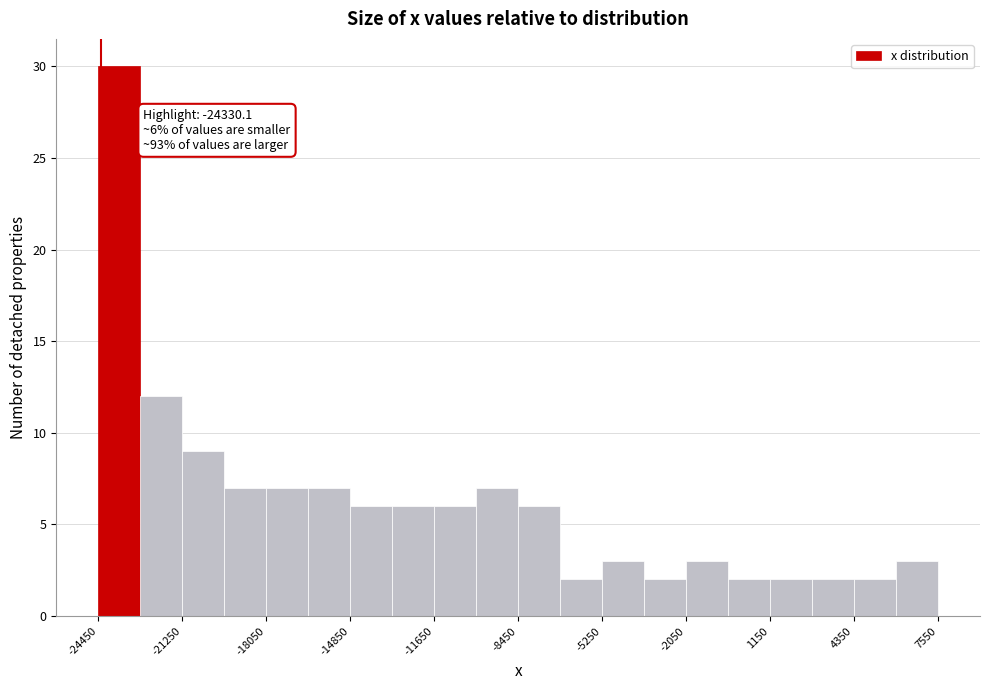

Read against the x-axis, roughly where is the centre of the tallest bar?

-23500